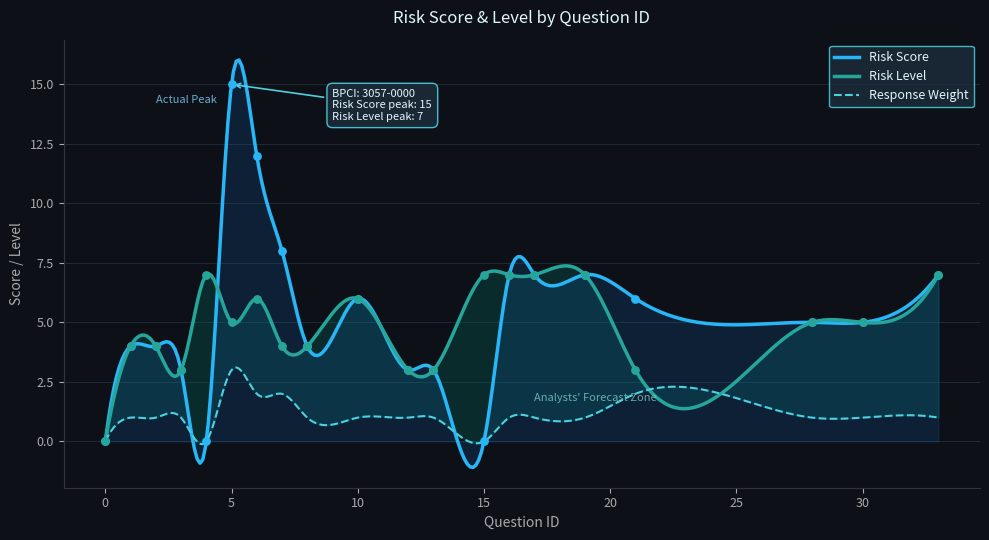

Which series has the largest total across all categories?

Risk Score